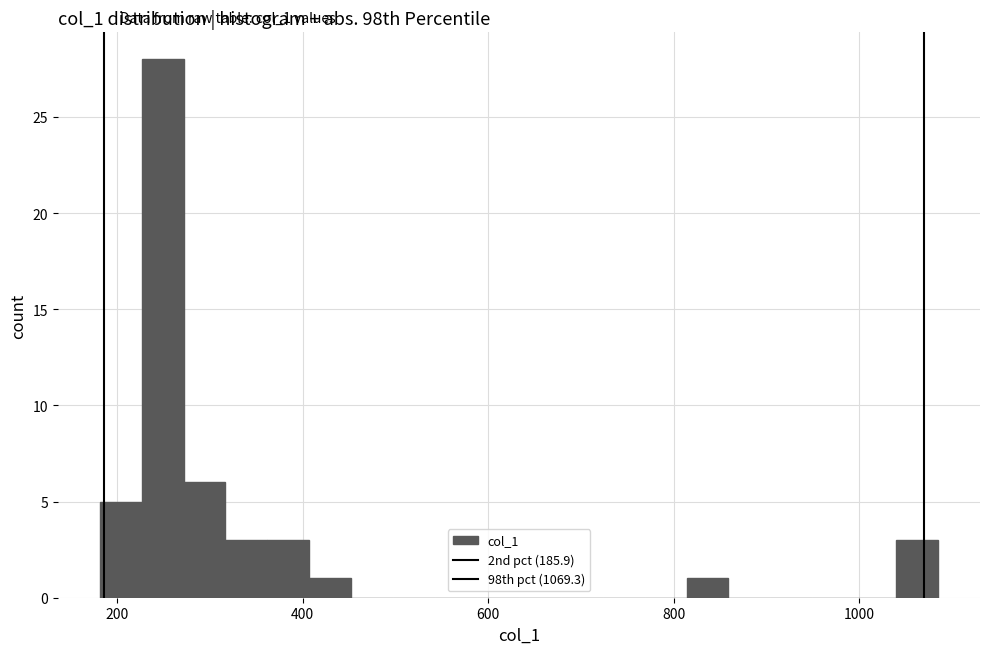

Read against the x-axis, roughly where is the centre of the tallest bar?

240